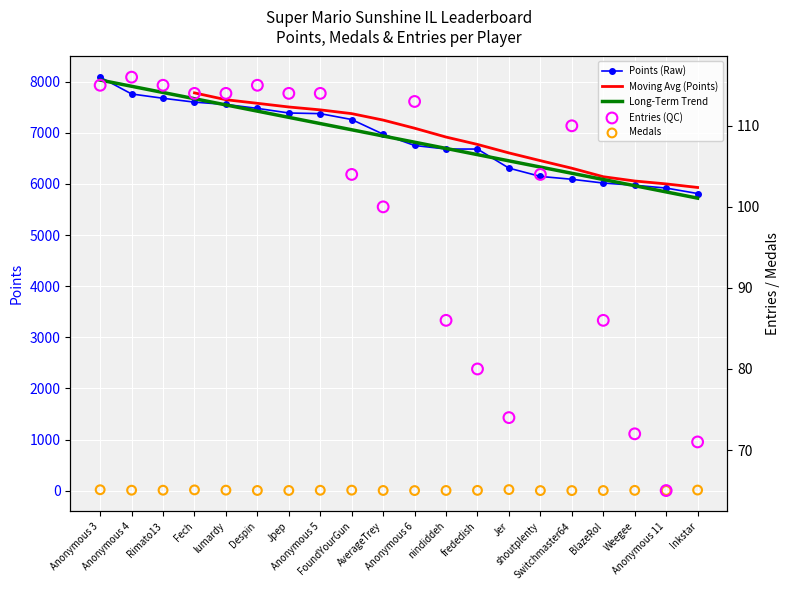

Which series reaches the maximum Y coordinate?

Points